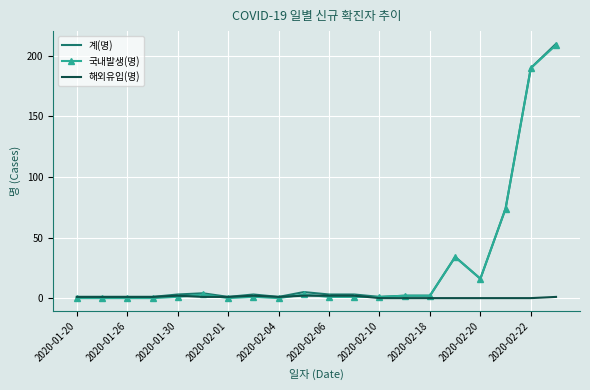

True or false: 국내발생(명) and 계(명) cross at least once.

False